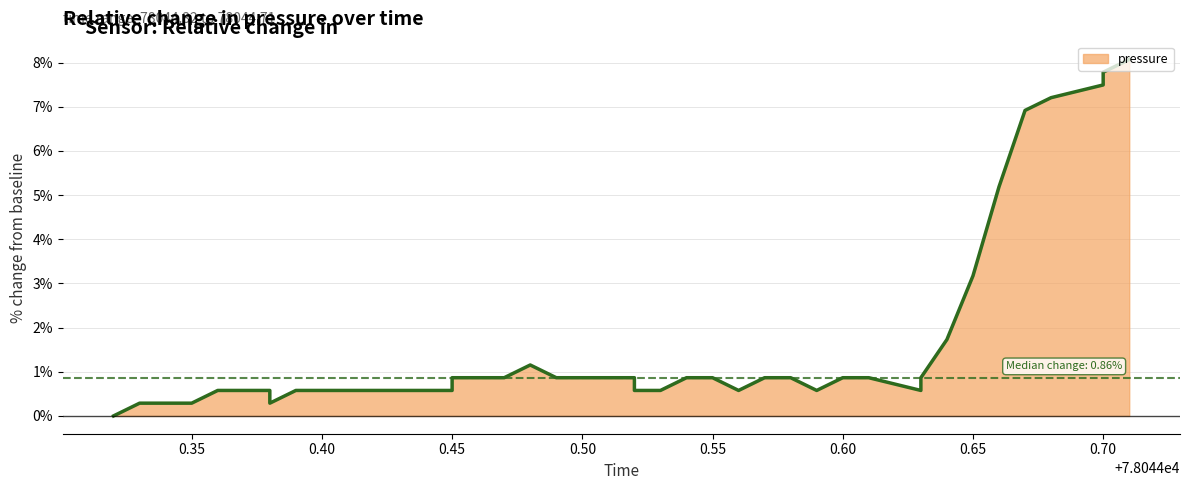

The value at 78044.57 is 0.9. True or false?

True